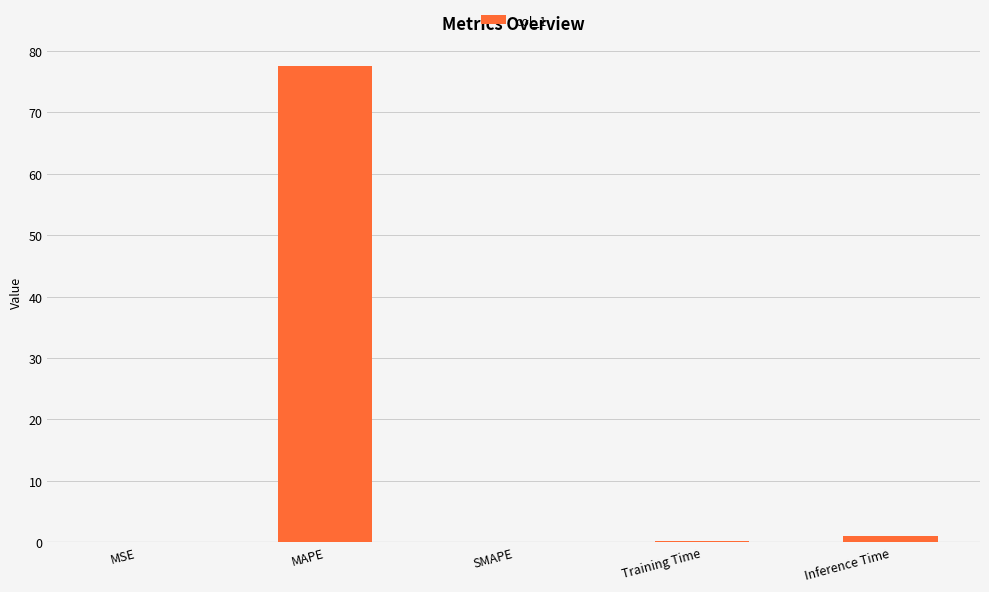

What is the difference between the values at Training Time and MAPE?

77.4